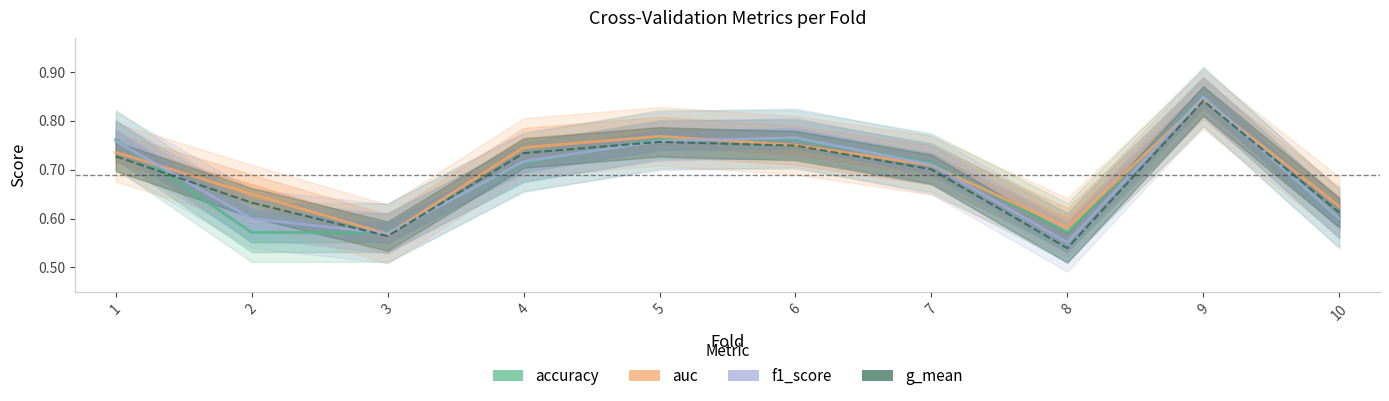

At which category is the sum across all series the highest?

9